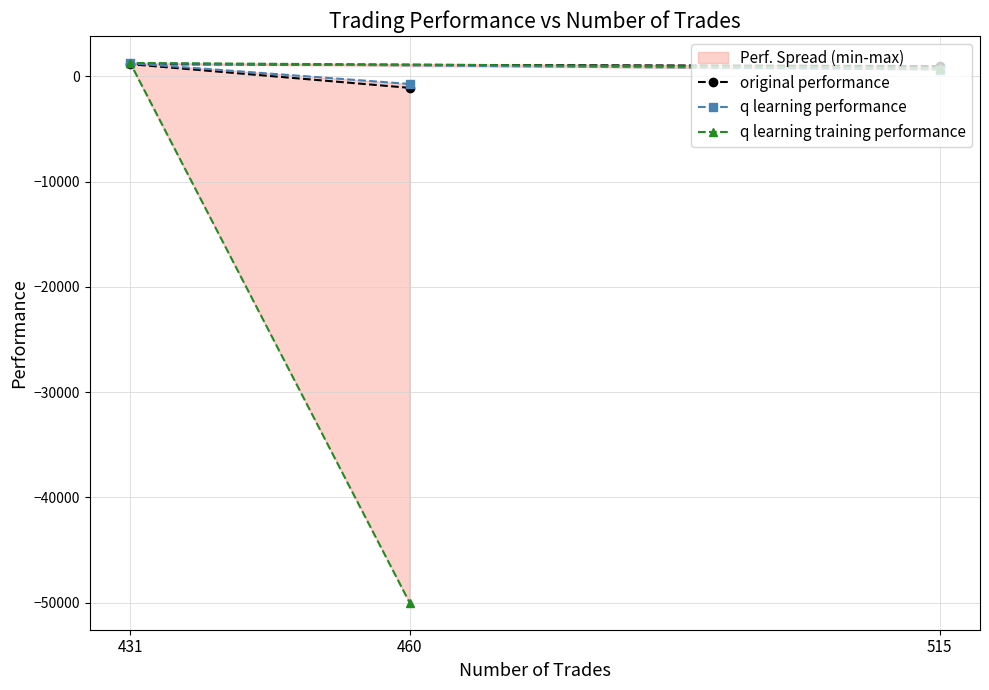

The value of q learning training performance at 460 is -25764.0. True or false?

False